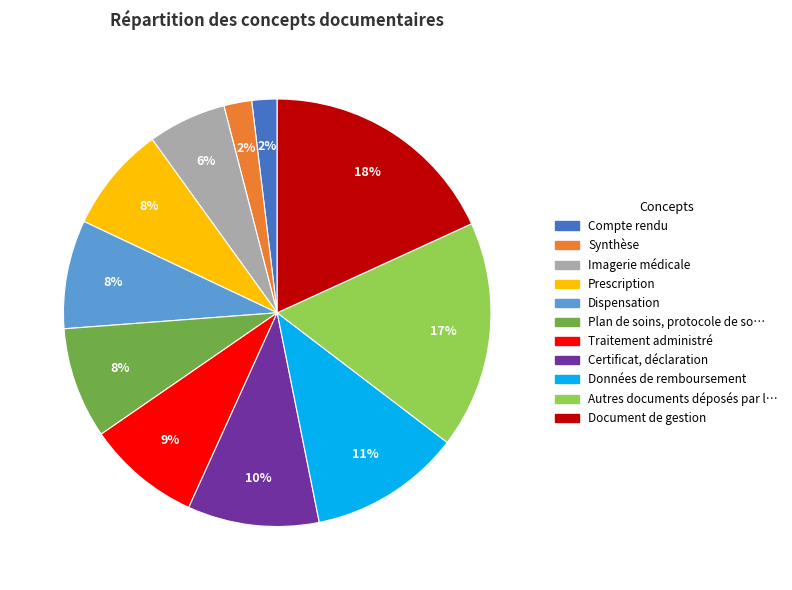

To the nearest percent, what is the average slice percentage?

9%